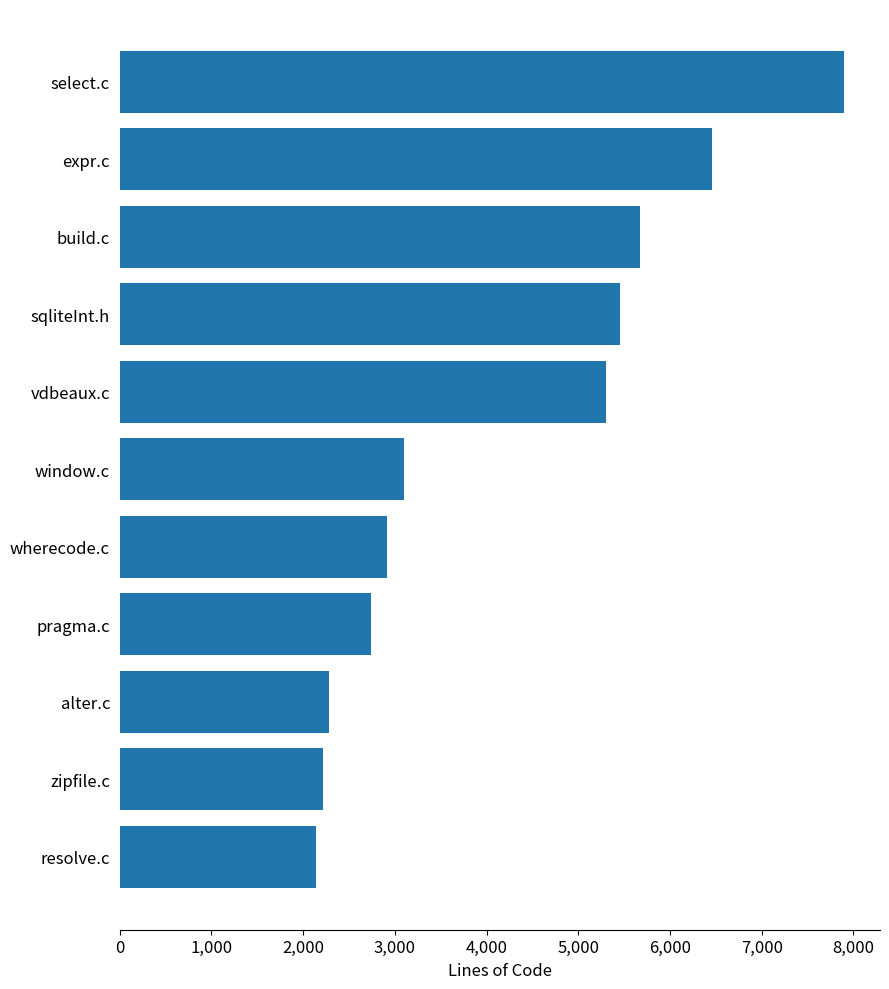

Between sqliteInt.h and wherecode.c, which is larger?

sqliteInt.h